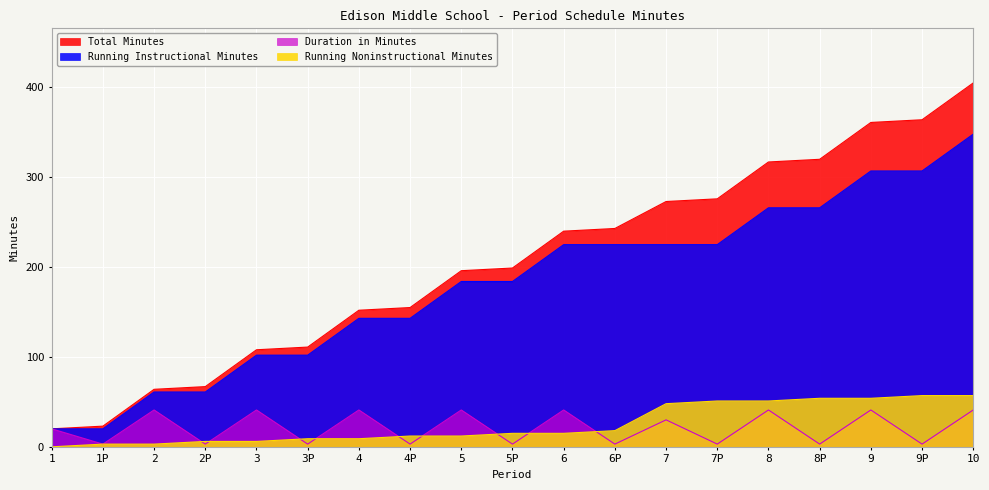

At how many categories does at least one series exceed 119?

13